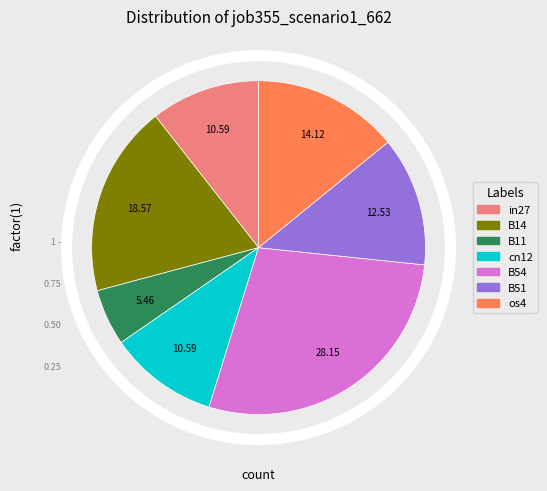

Count the number of slices in the pie.

7